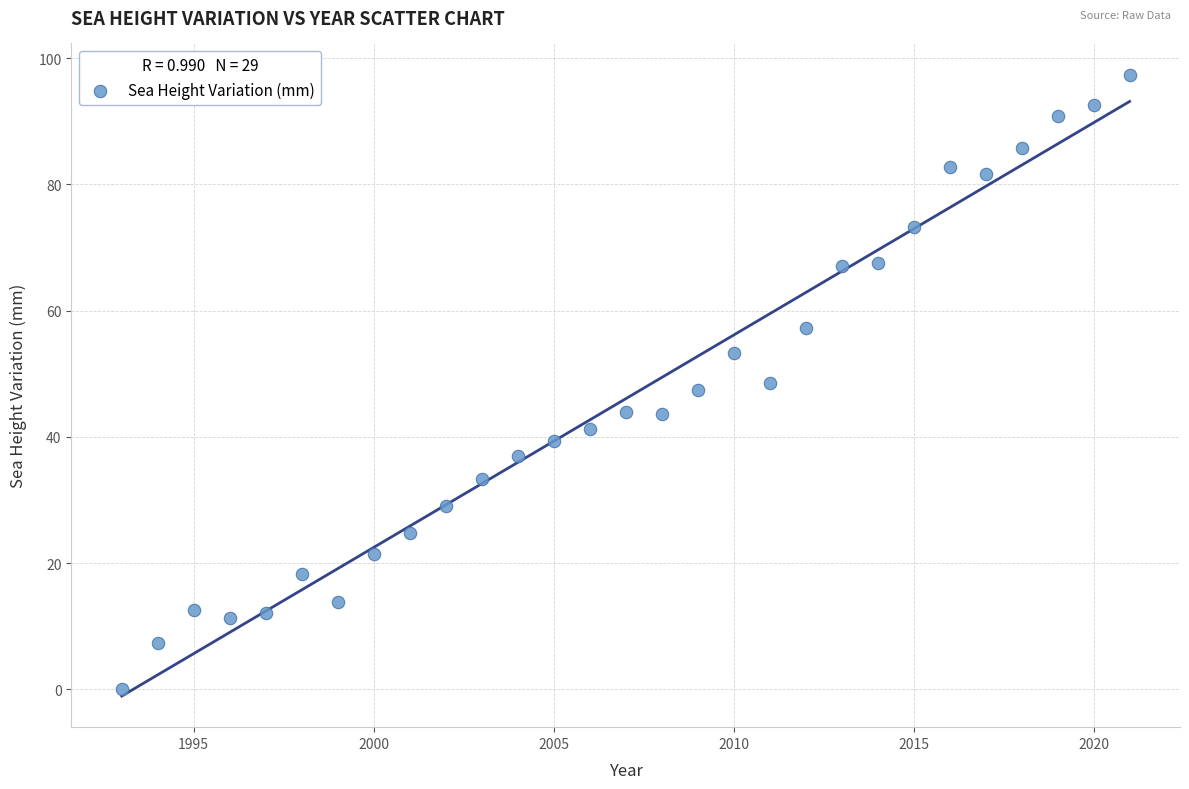

What is the range of X values (max minus min)?

28.0